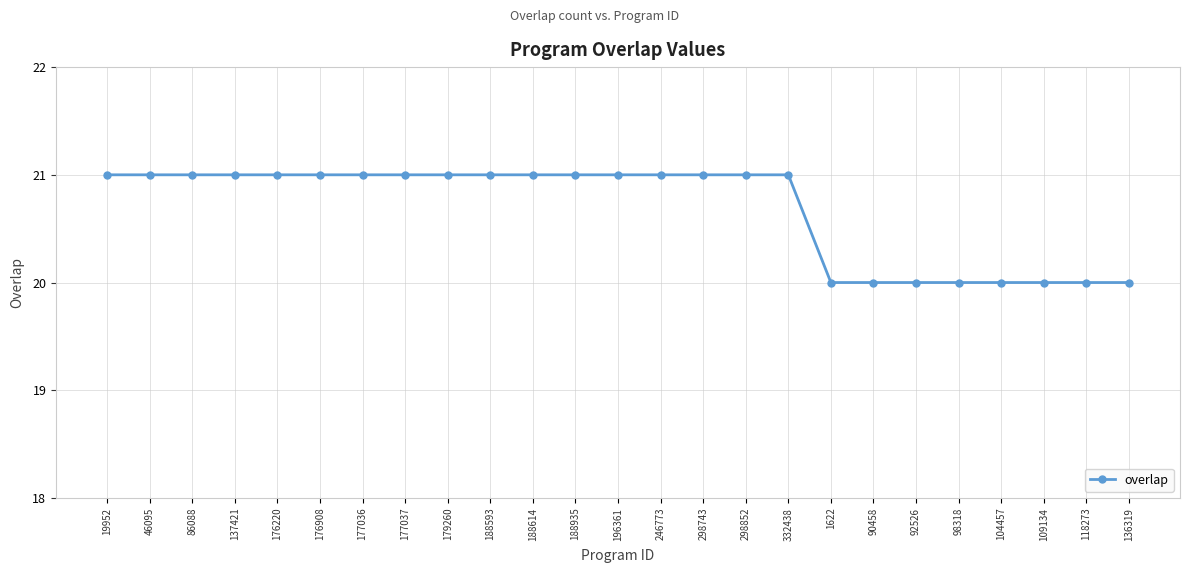

Reading left to right, extract all data points from this chart.

21	21	21	21	21	21	21	21	21	21	21	21	21	21	21	21	21	20	20	20	20	20	20	20	20